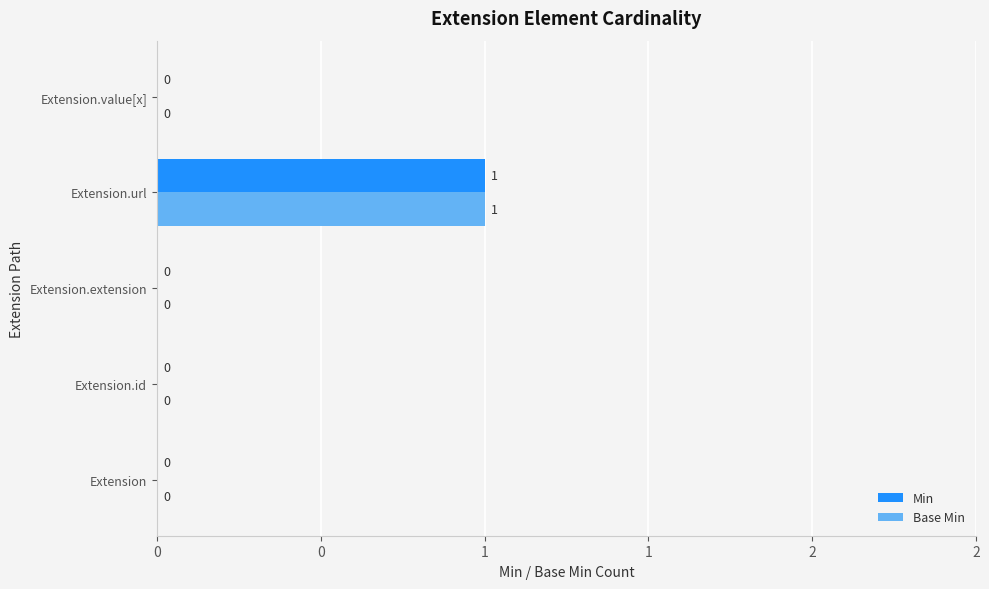

What are all the series names shown in the legend?

Min, Base Min